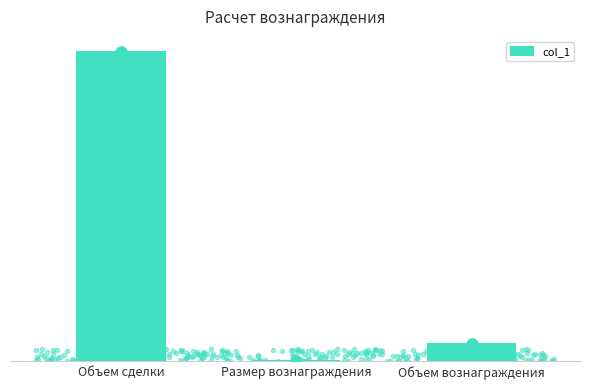

How many data points are above 275?

1